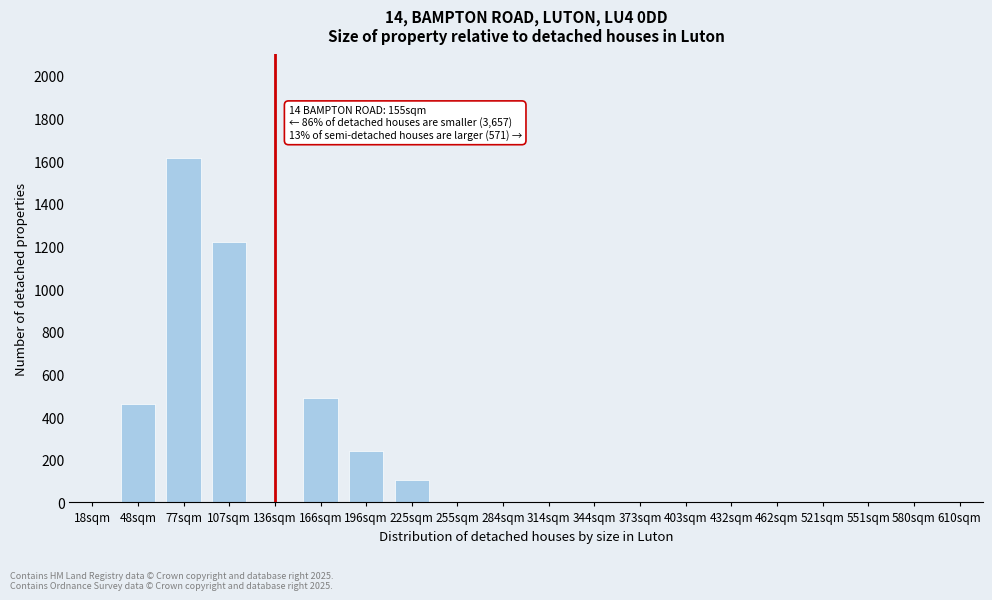

Reading left to right, list all the values displayed in this chart.

18sqm=0	48sqm=460	77sqm=1615	107sqm=1220	136sqm=0	166sqm=490	196sqm=240	225sqm=105	255sqm=0	284sqm=0	314sqm=0	344sqm=0	373sqm=0	403sqm=0	432sqm=0	462sqm=0	521sqm=0	551sqm=0	580sqm=0	610sqm=0